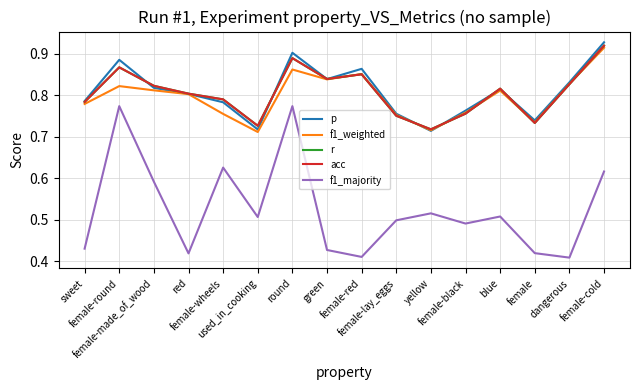

Which series has the largest total across all categories?

p